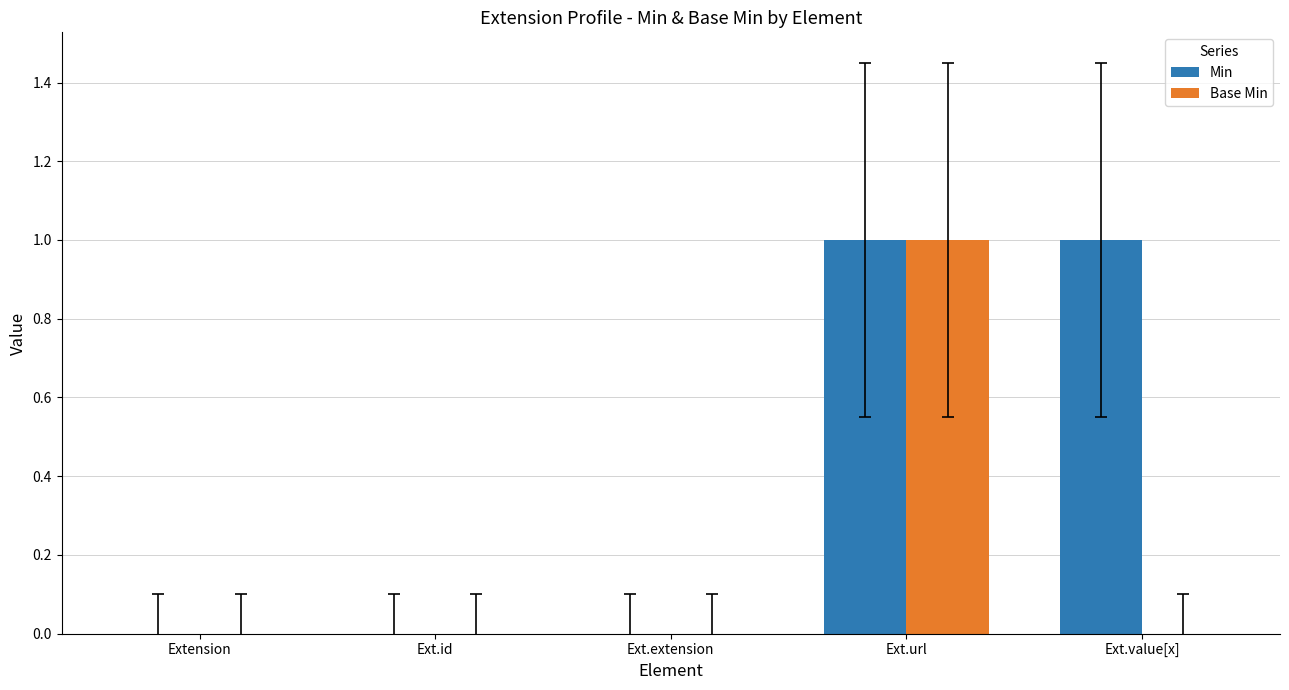

Is it true that Min equals 0 at Extension?

True